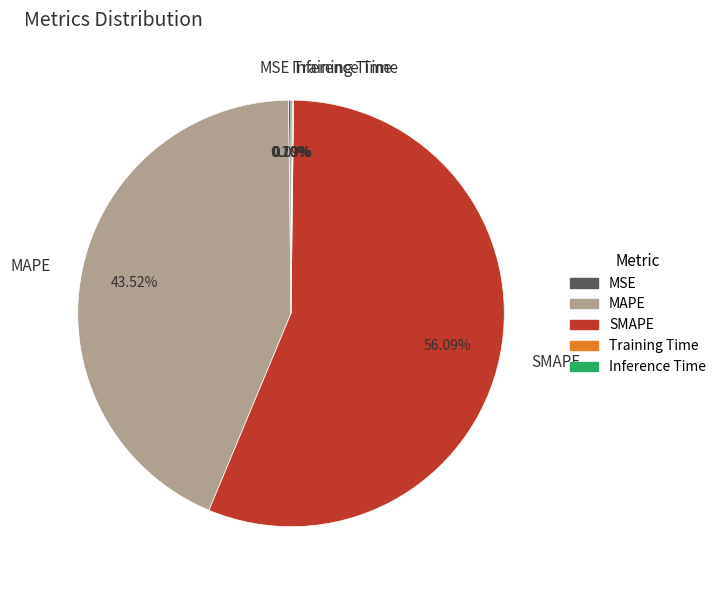

Which slice is the largest?

SMAPE